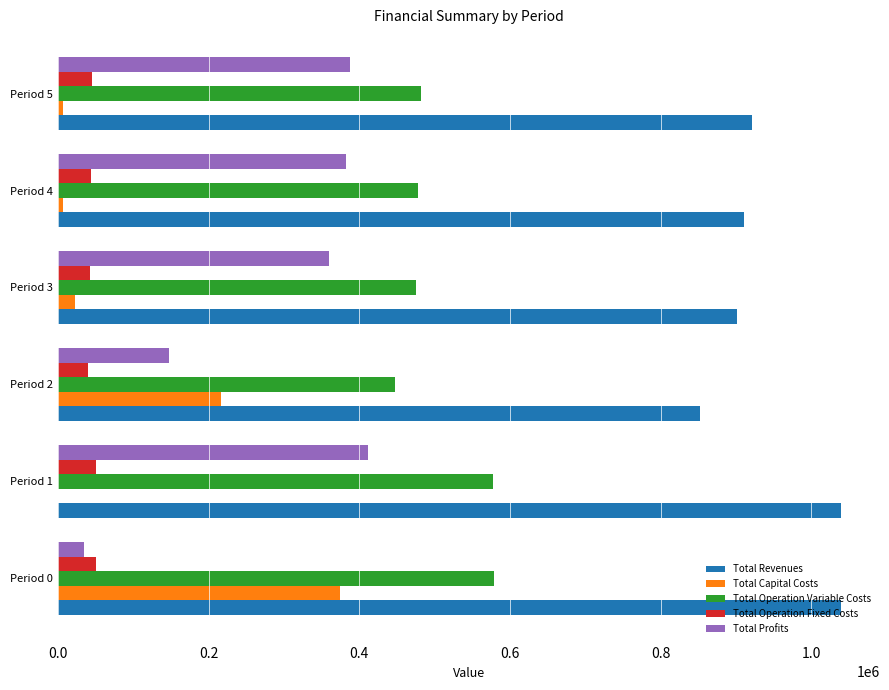

The Total Capital Costs series shows 122263.3 at Period 0. True or false?

False